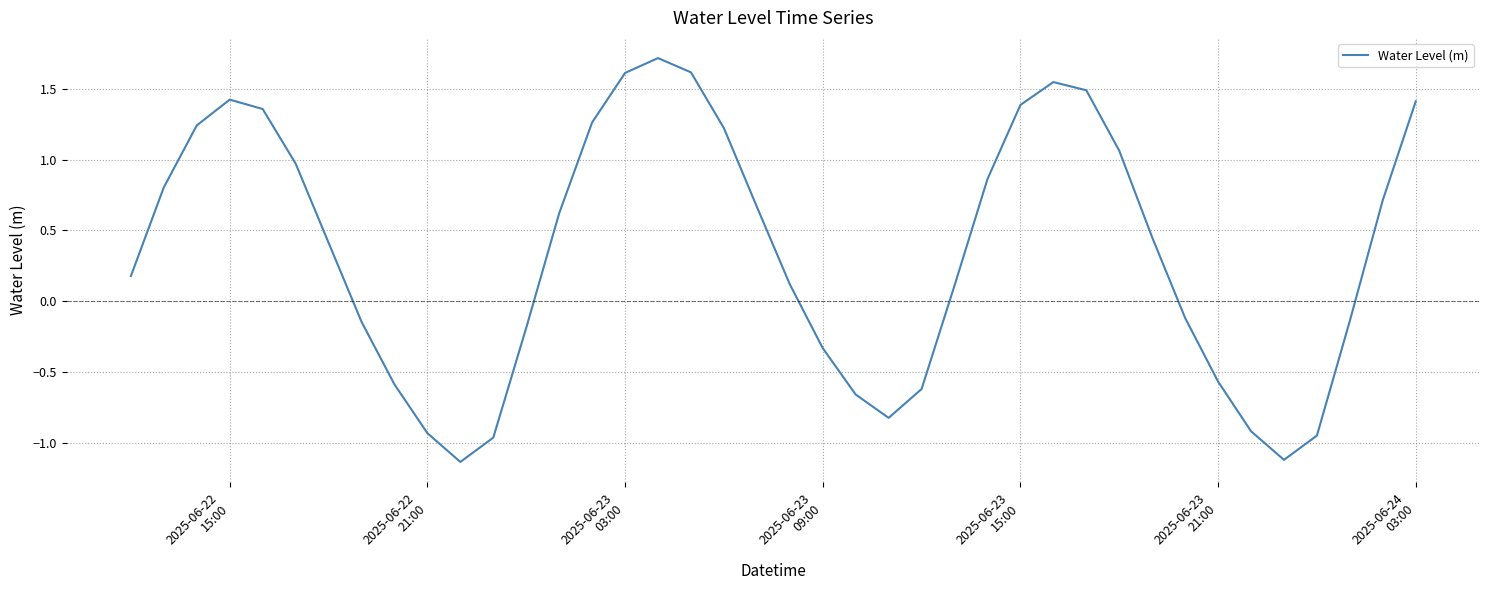

What is the difference between the maximum and minimum values?

2.9